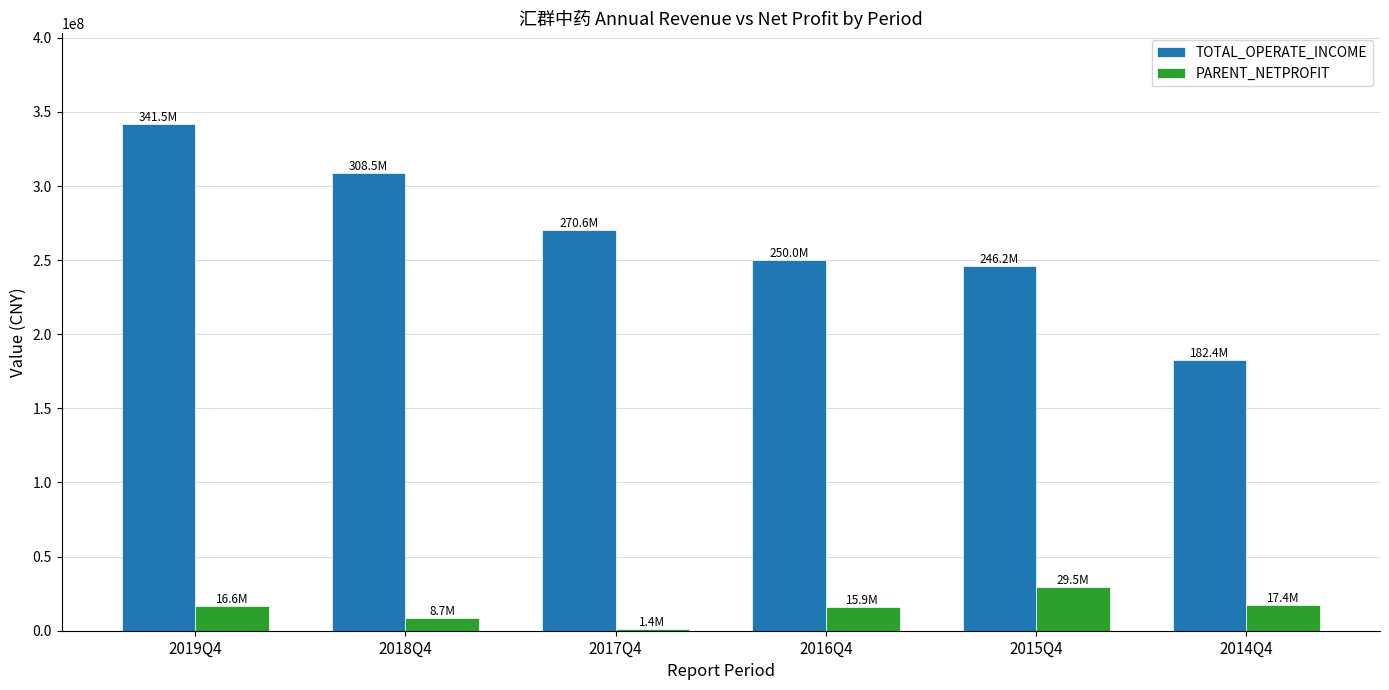

What is the sum of all PARENT_NETPROFIT values?

89491385.8